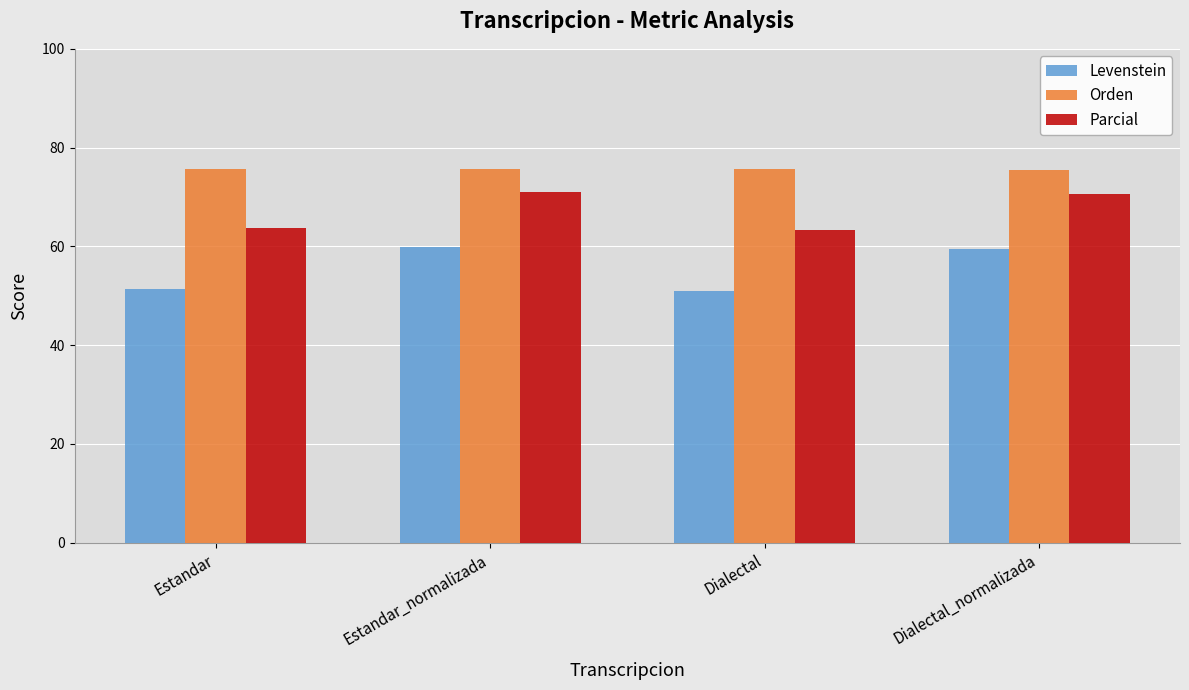

What are all the series names shown in the legend?

Levenstein, Orden, Parcial